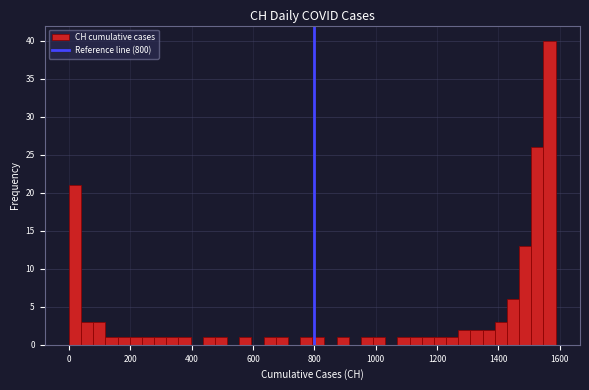

Around what value on the x-axis is the tallest bar? Give the approximate position of its centre, as read against the axis.

1560